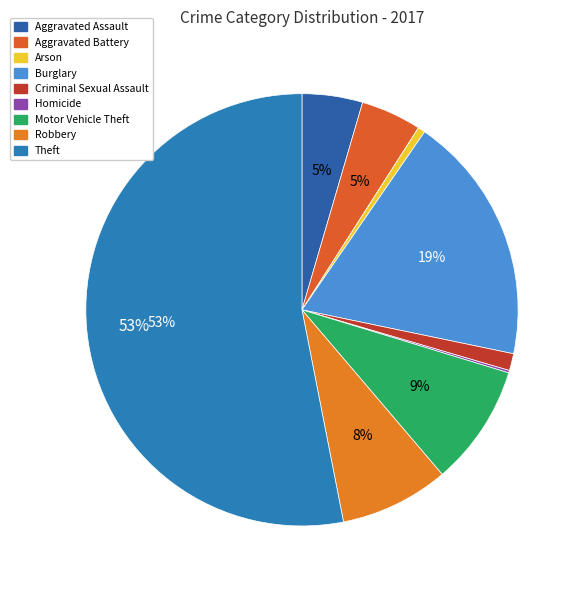

Which has a higher value, Robbery or Motor Vehicle Theft?

Motor Vehicle Theft